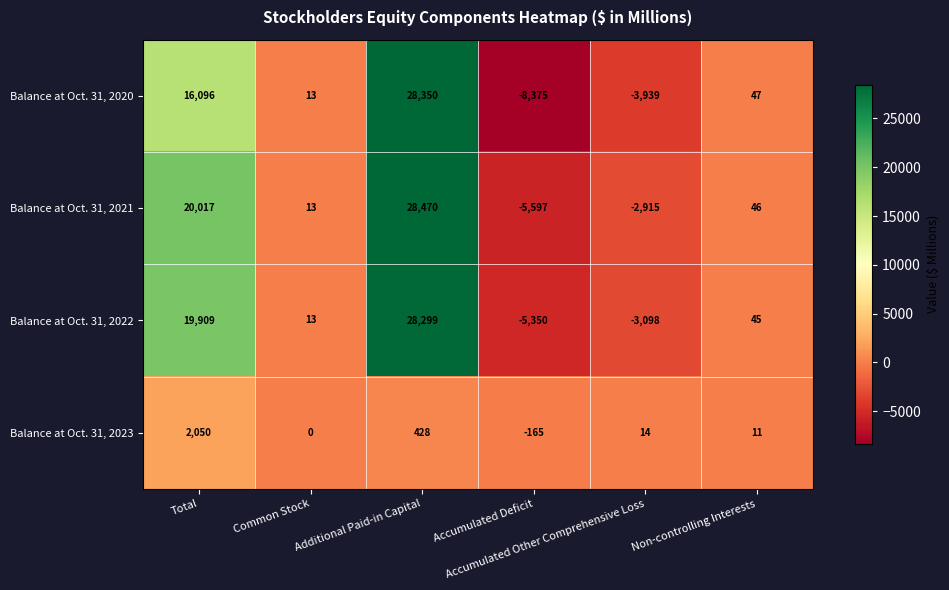

How many values in the Balance at Oct. 31, 2023 series are below 14?

3